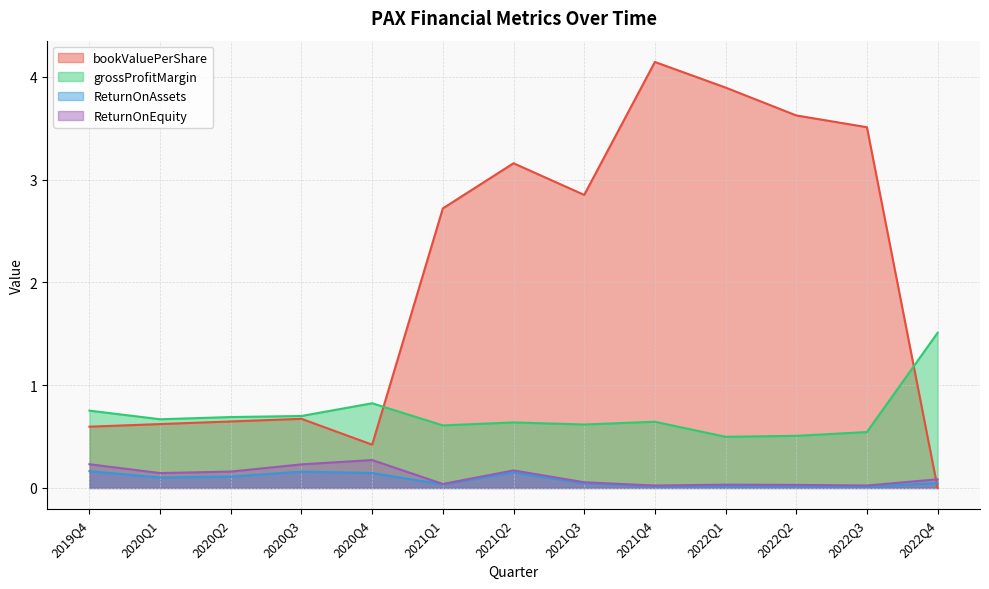

At 2022Q1, list the series in order from smallest to largest.

ReturnOnAssets, ReturnOnEquity, grossProfitMargin, bookValuePerShare